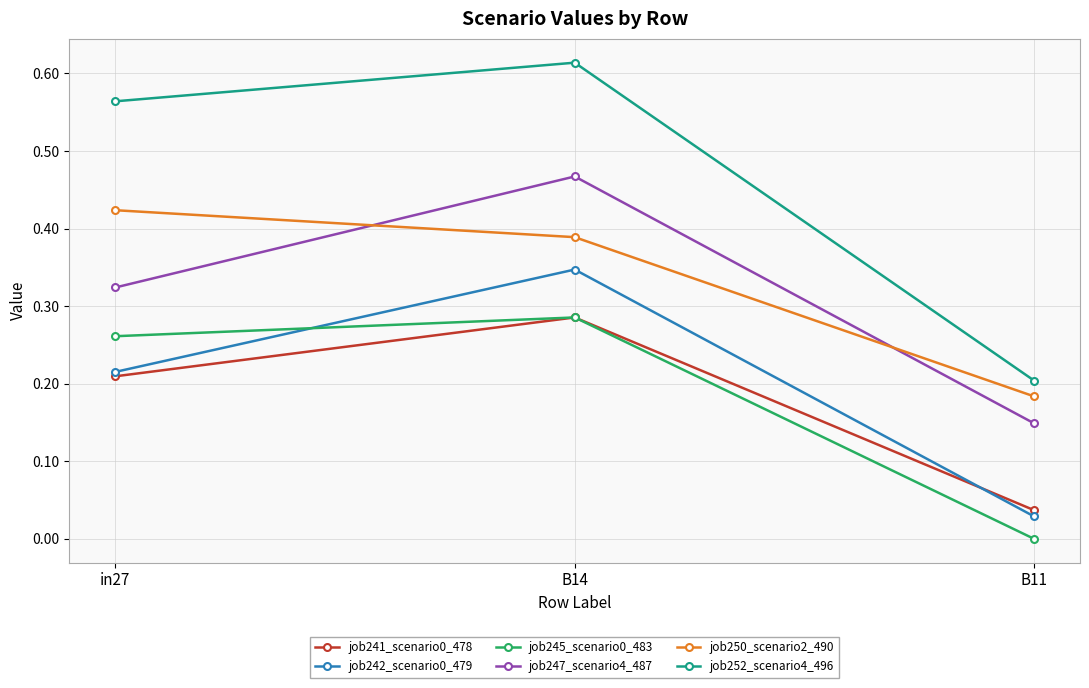

Is the value of job245_scenario0_483 at B14 greater than the value of job250_scenario2_490 at B14?

No